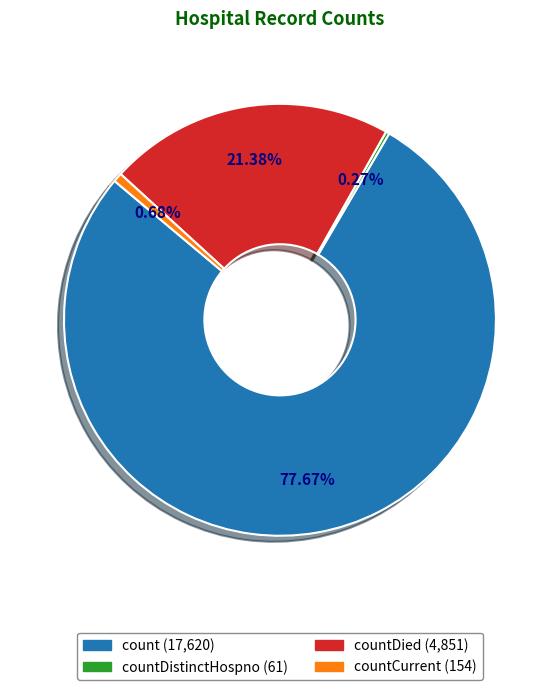

Is there any slice that represents more than half of the pie?

Yes